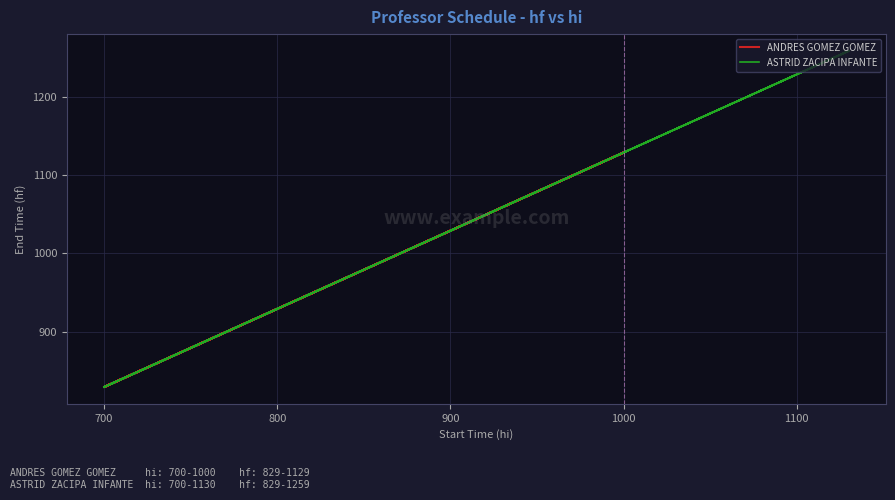

Count the number of data series in this chart.

2